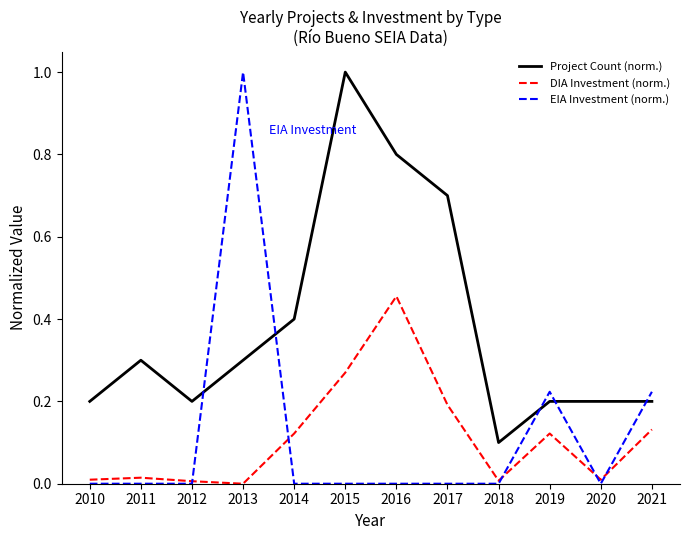

Which series has the largest total across all categories?

Project Count (norm.)